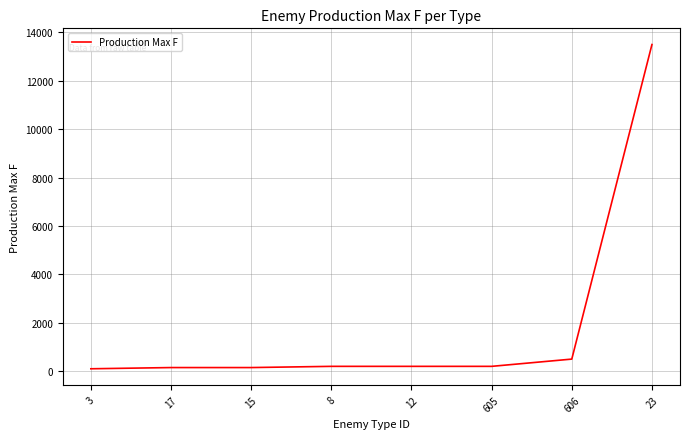

What is the sum of all values?

15000